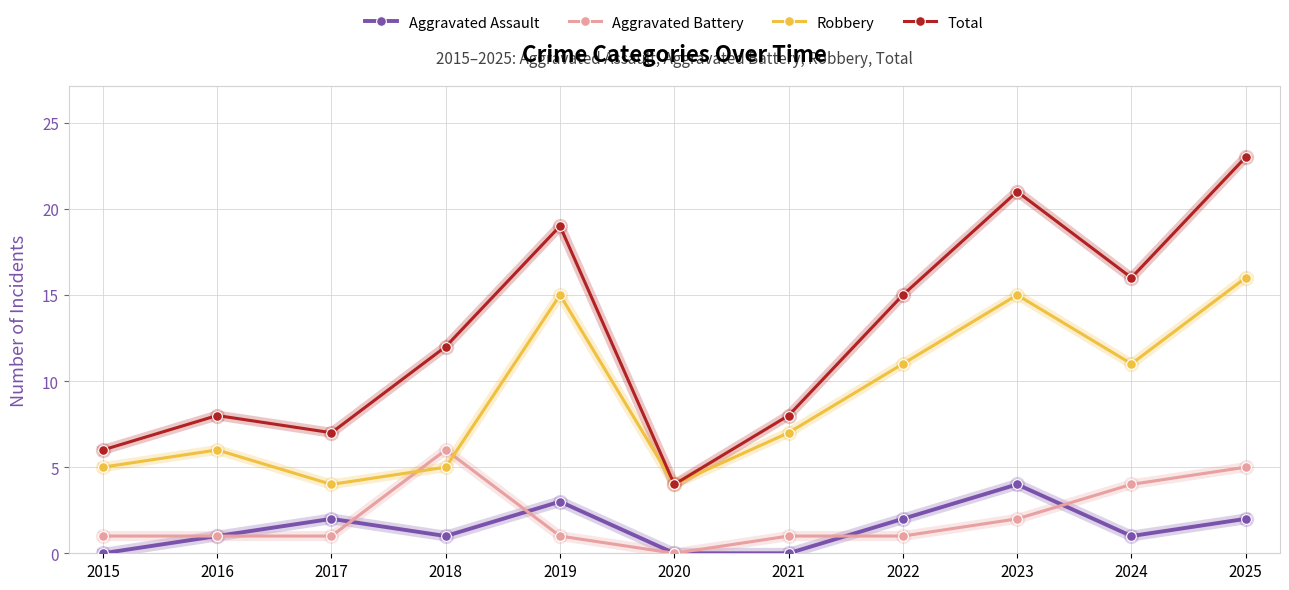

Is this an area chart (filled region under the line)?

No